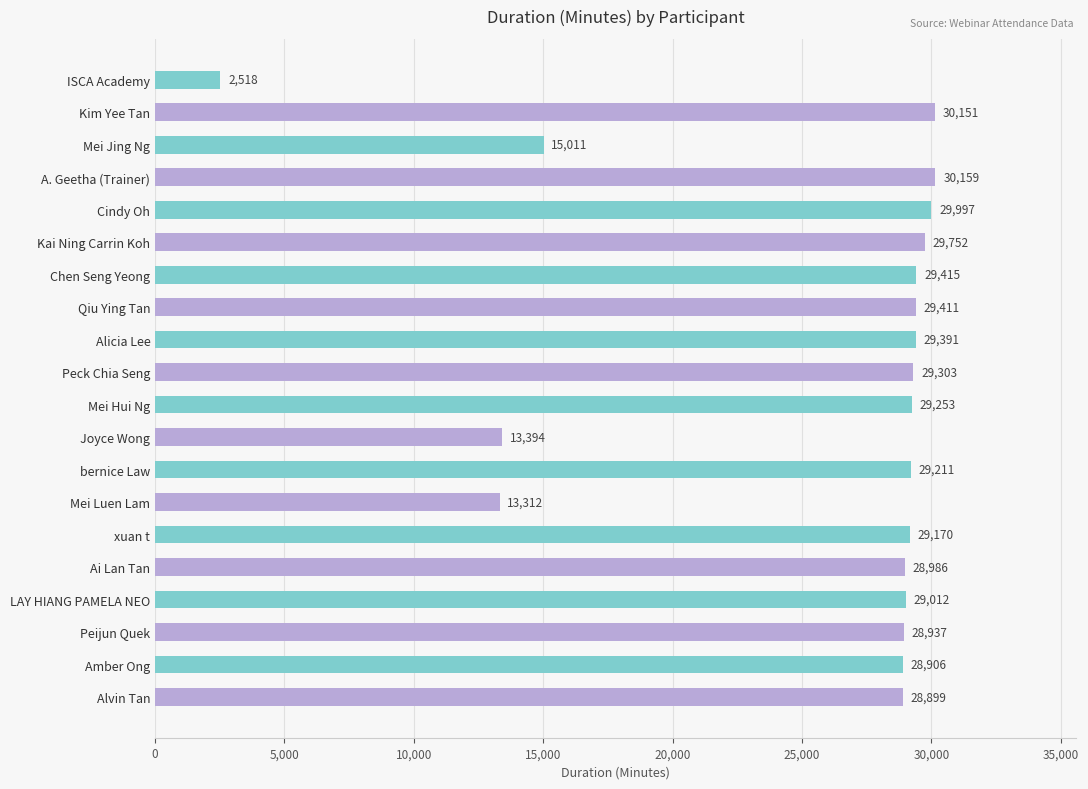

Reading top to bottom, transcribe all the data shown in this chart.

ISCA Academy=2518	Kim Yee Tan=30151	Mei Jing Ng=15011	A. Geetha (Trainer)=30159	Cindy Oh=29997	Kai Ning Carrin Koh=29752	Chen Seng Yeong=29415	Qiu Ying Tan=29411	Alicia Lee=29391	Peck Chia Seng=29303	Mei Hui Ng=29253	Joyce Wong=13394	bernice Law=29211	Mei Luen Lam=13312	xuan t=29170	Ai Lan Tan=28986	LAY HIANG PAMELA NEO=29012	Peijun Quek=28937	Amber Ong=28906	Alvin Tan=28899